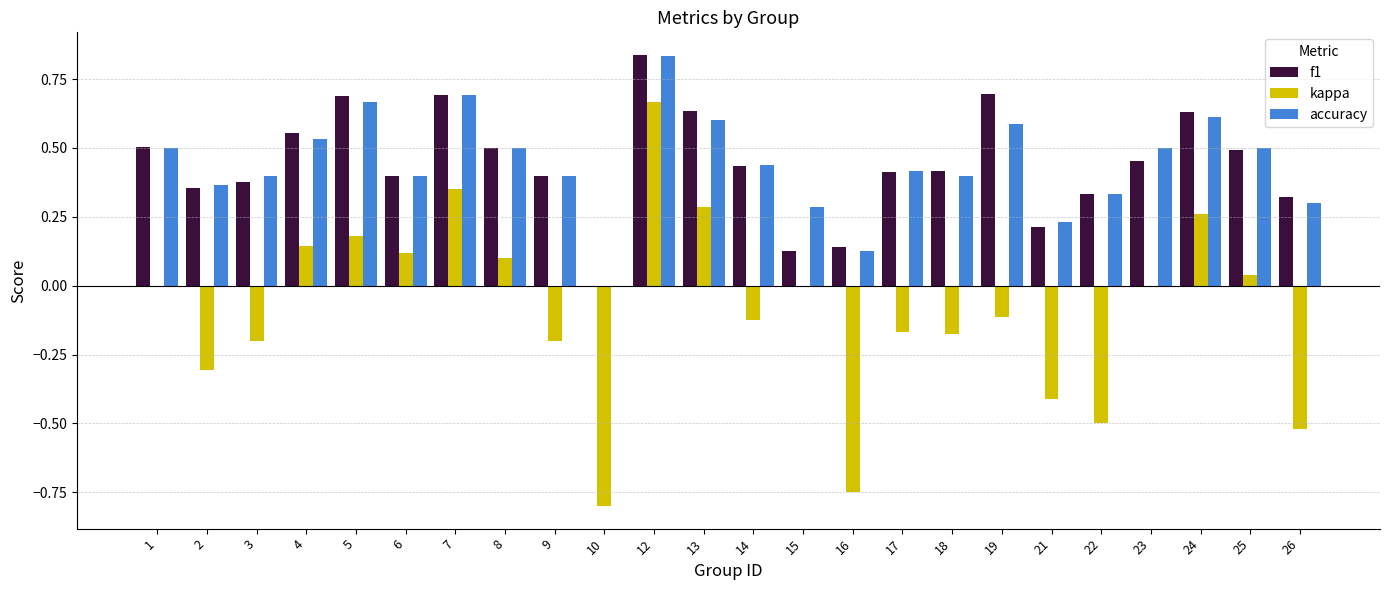

Which label corresponds to the largest value in the chart?

12